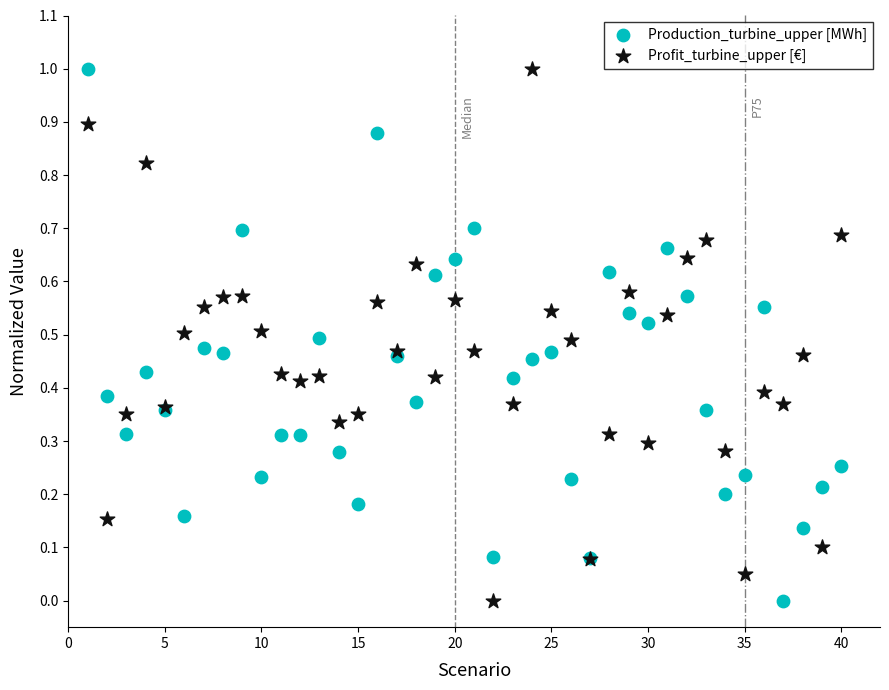

What is the X range (max minus min) for the scatter plot?

39.0